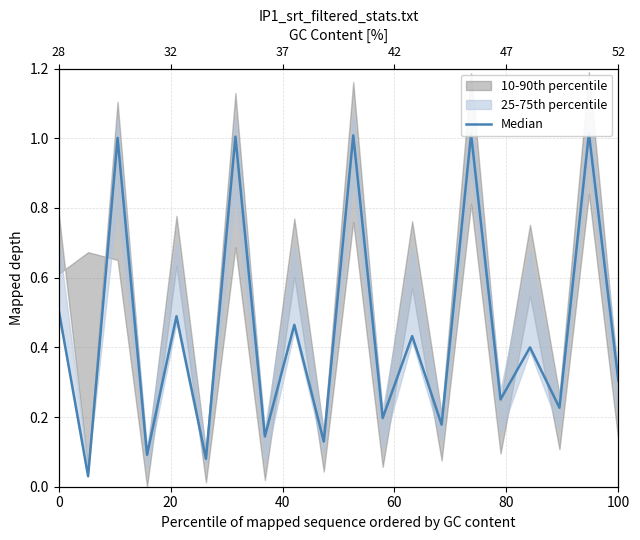

The value at 100 is 0.1. True or false?

True